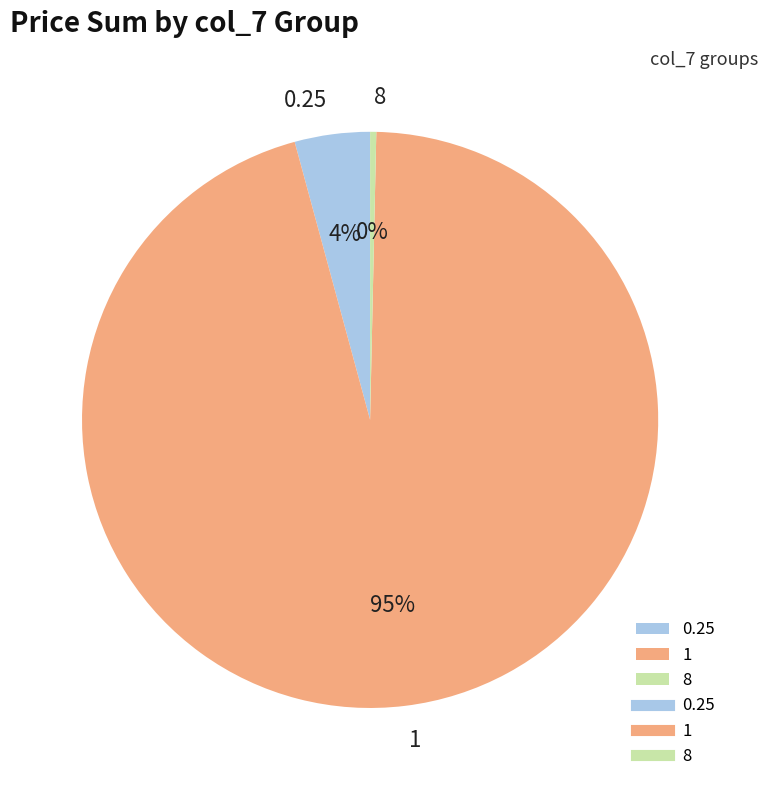

How many slices are in this pie chart?

3